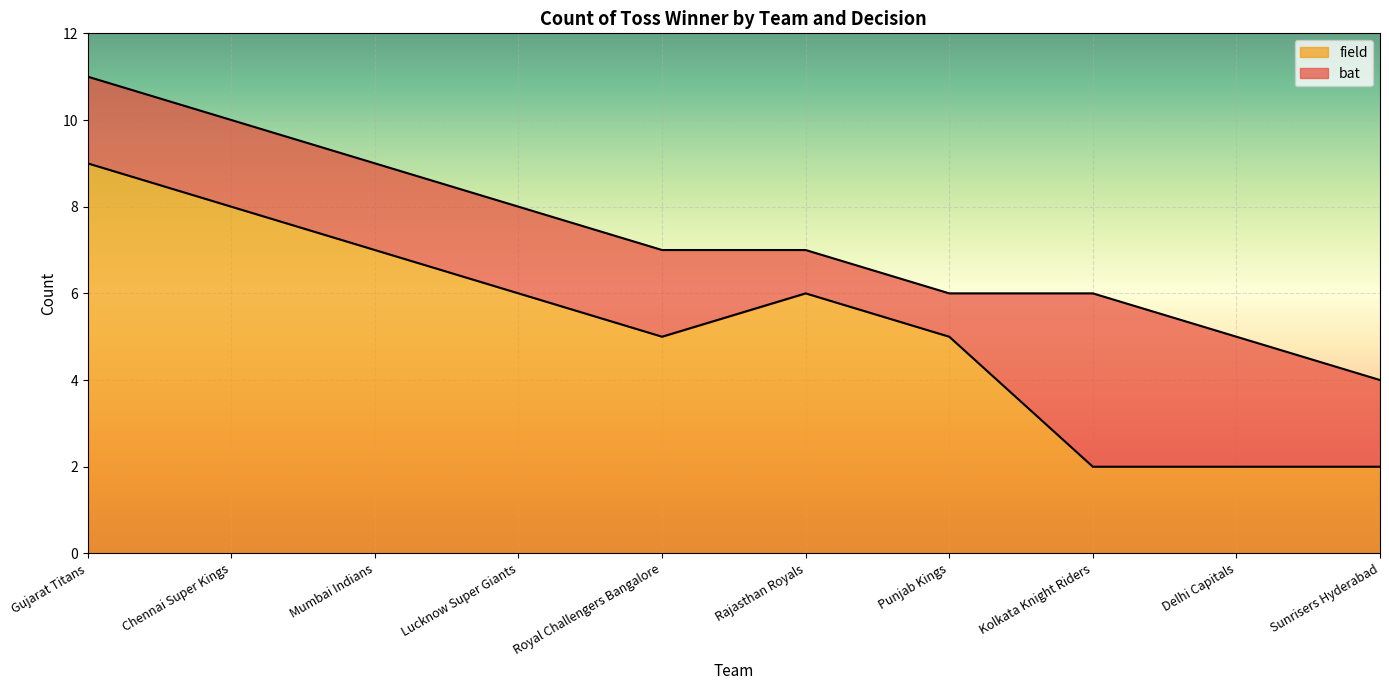

Does the chart display data point markers on the line(s)?

No